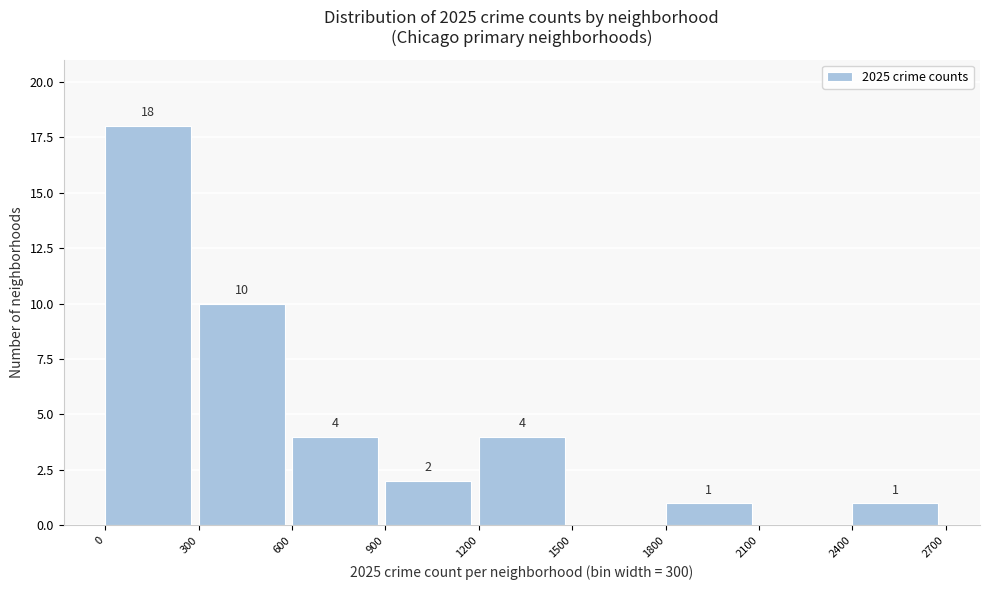

Which range on the x-axis has the tallest bar?

0 to 300